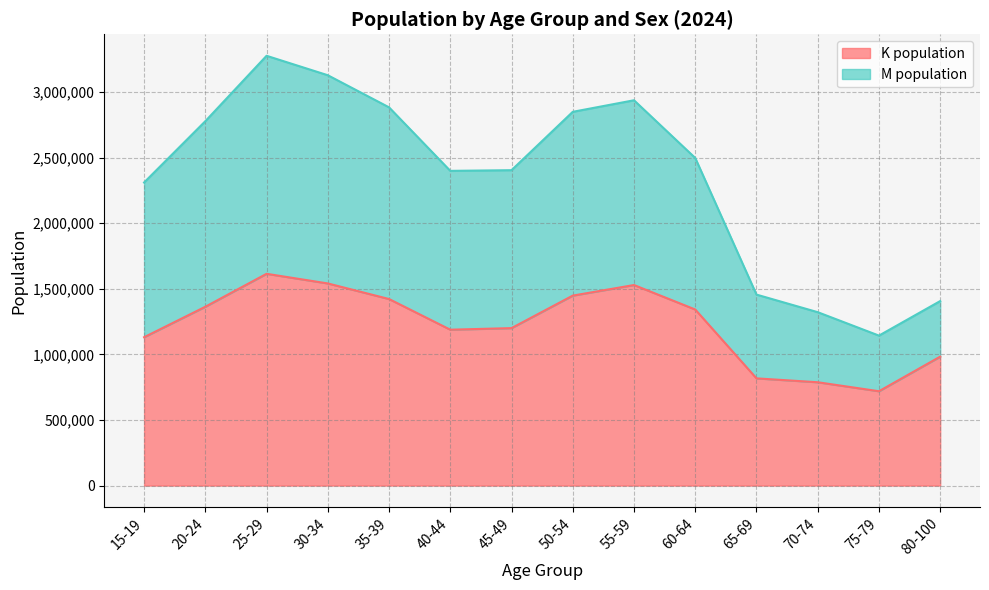

How many data points in K population are above 1342334?

7